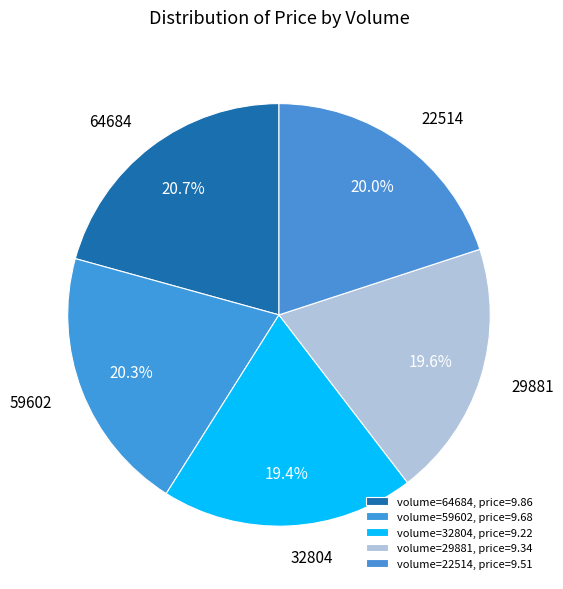

The 59602 slice represents 20% of the pie. True or false?

True